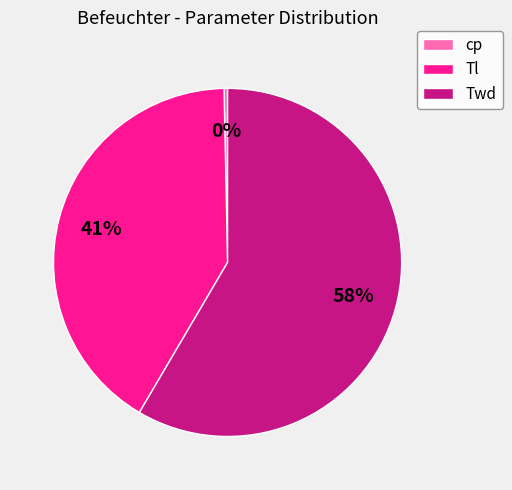

Which category has the smallest portion of the pie?

cp